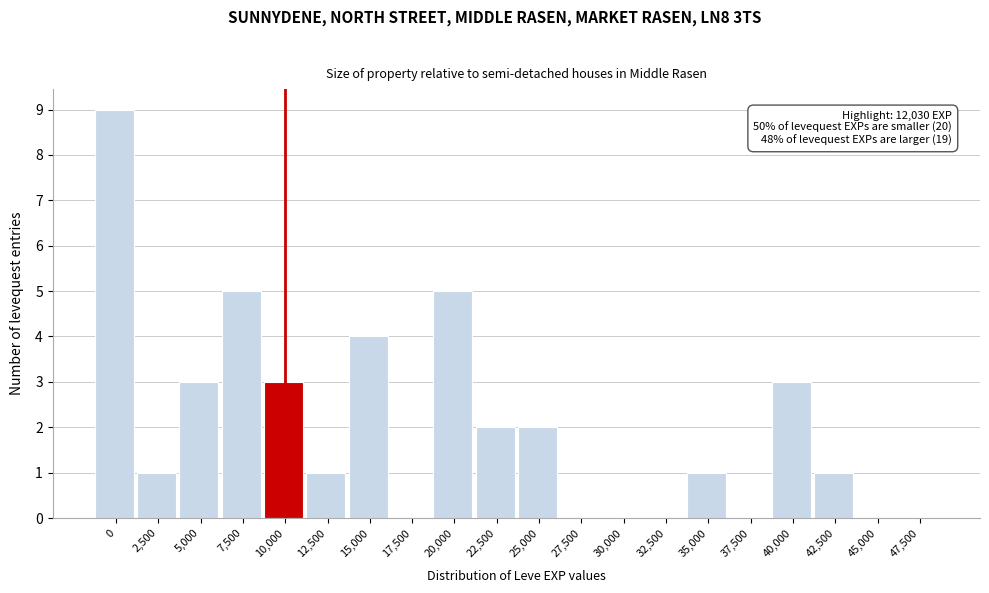

Reading left to right, extract all data points from this chart.

0=9	2,500=1	5,000=3	7,500=5	10,000=3	12,500=1	15,000=4	17,500=0	20,000=5	22,500=2	25,000=2	27,500=0	30,000=0	32,500=0	35,000=1	37,500=0	40,000=3	42,500=1	45,000=0	47,500=0